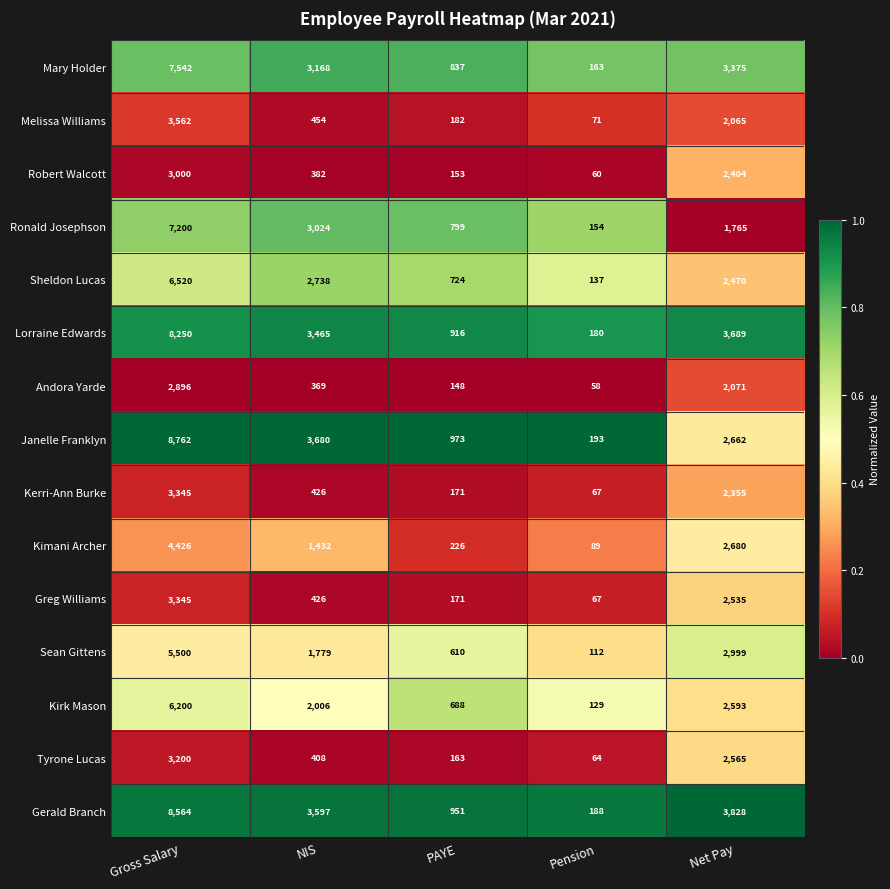

At Net Pay, list the series in order from smallest to largest.

Ronald Josephson, Melissa Williams, Andora Yarde, Kerri-Ann Burke, Robert Walcott, Sheldon Lucas, Greg Williams, Tyrone Lucas, Kirk Mason, Janelle Franklyn, Kimani Archer, Sean Gittens, Mary Holder, Lorraine Edwards, Gerald Branch